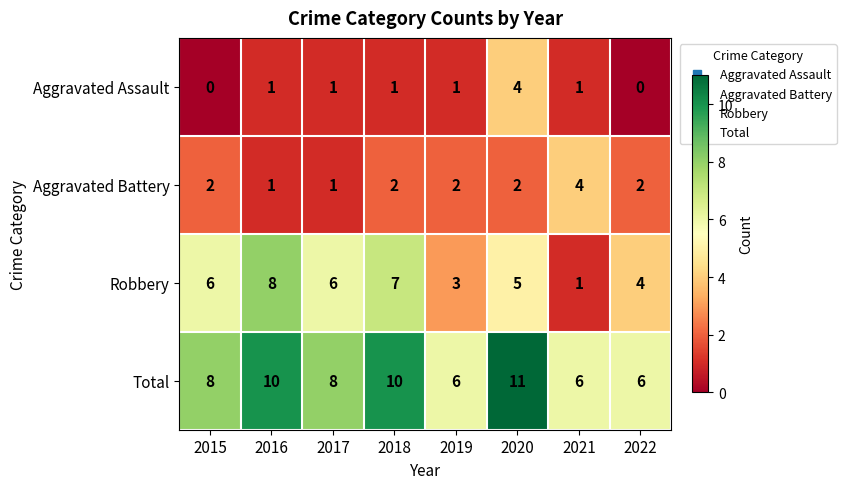

Which series changed the most between 2017 and 2019?

Robbery